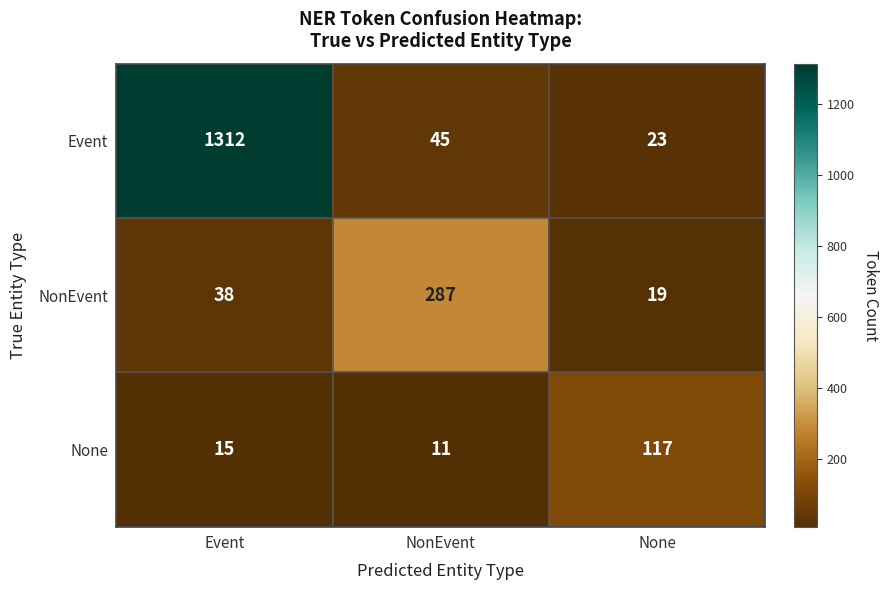

The Event series shows 45 at NonEvent. True or false?

True